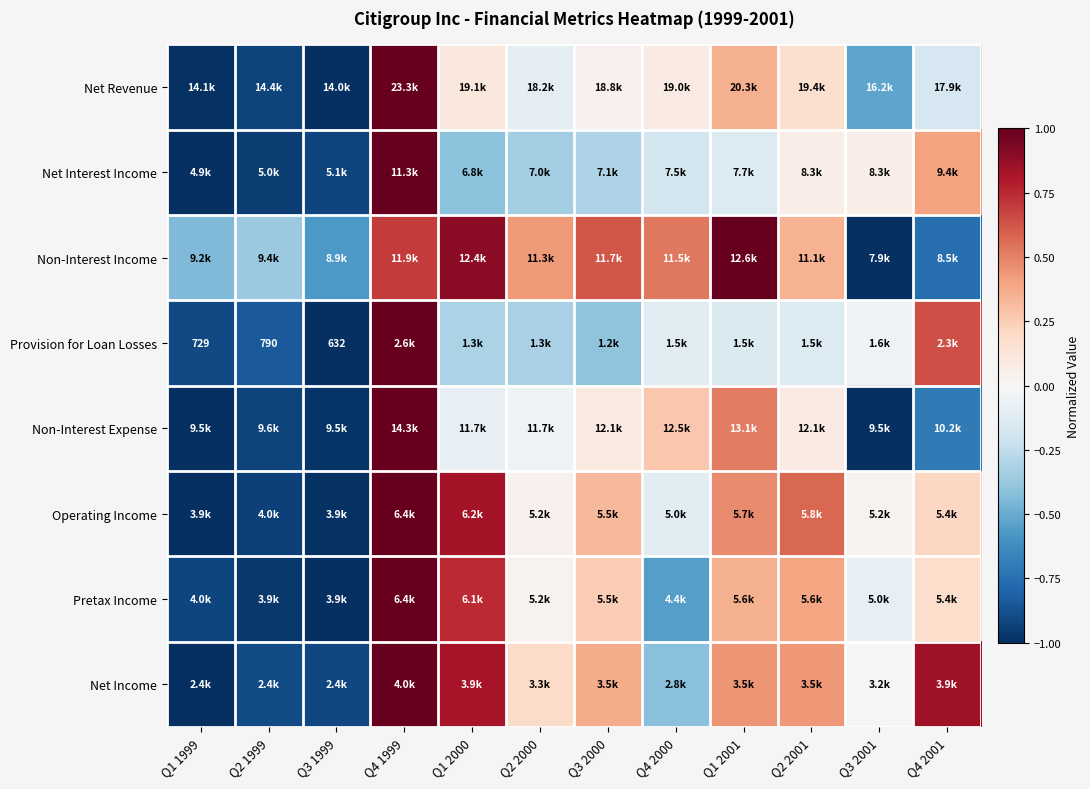

Which category has the highest value in the Net Income series?

Q4 1999